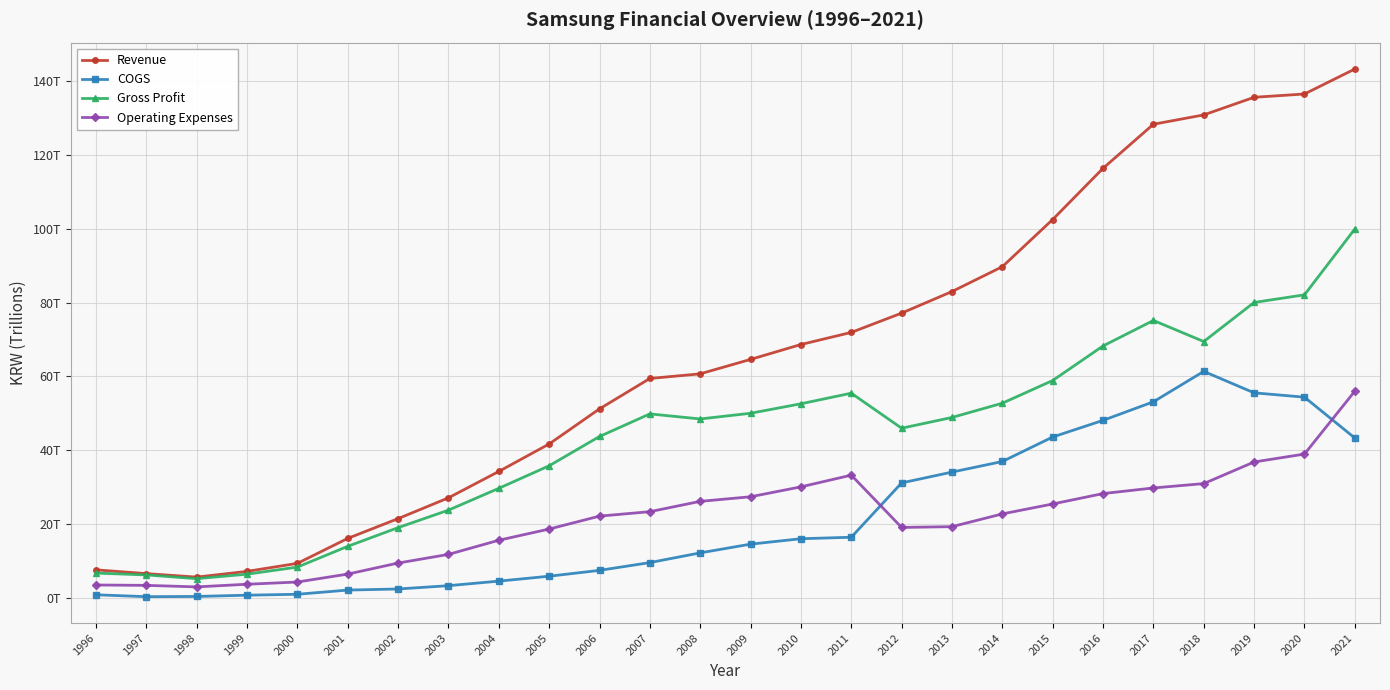

Which series changed the most between 1997 and 2017?

Revenue